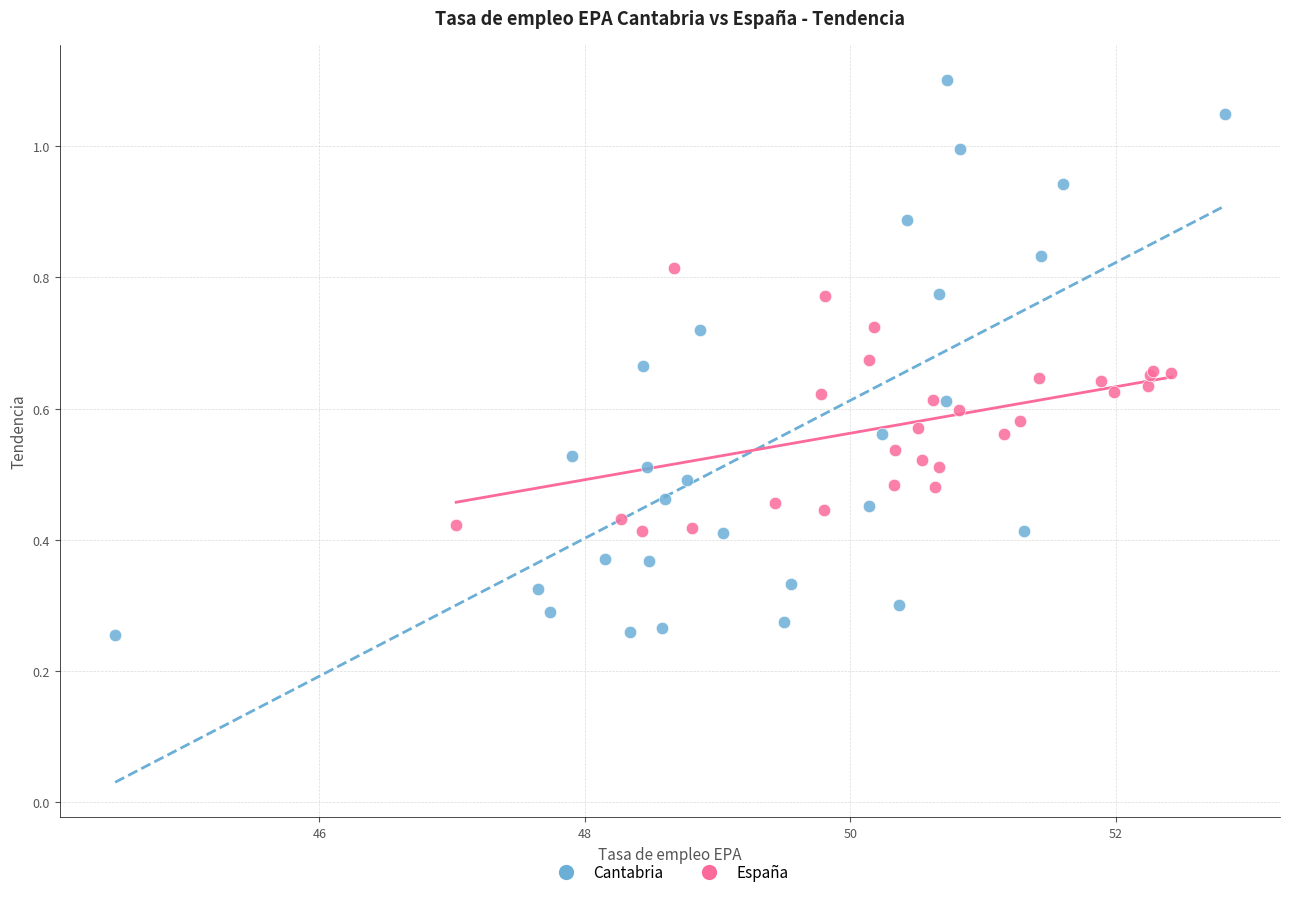

Which series reaches the maximum Y coordinate?

Cantabria